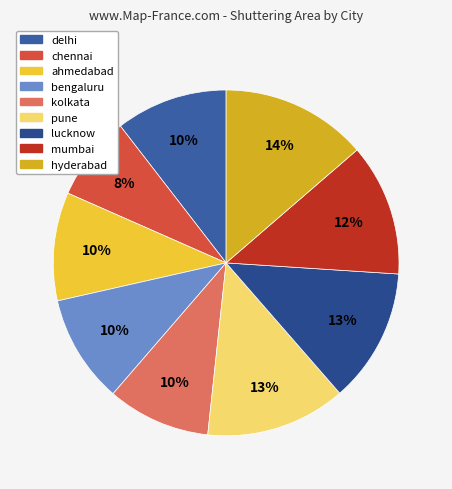

Does any single category account for the majority?

No